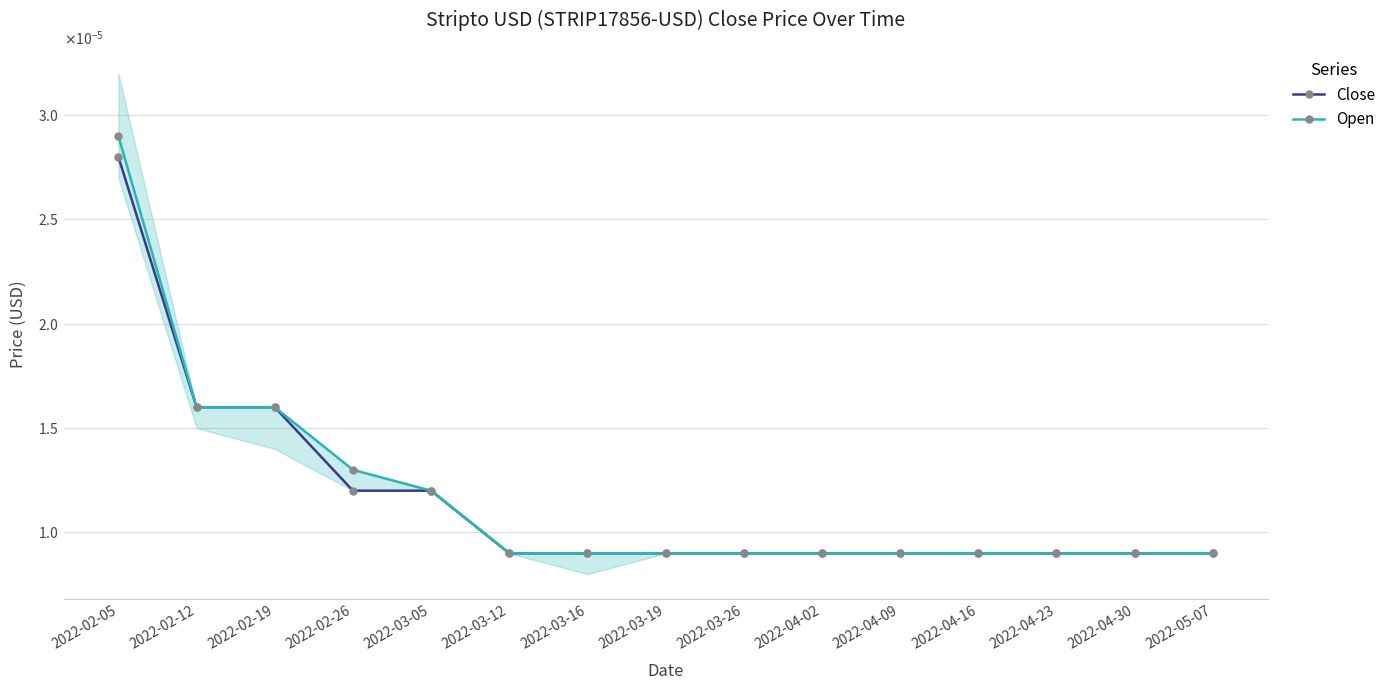

What is the label of the 10th point from the right?

2022-03-12